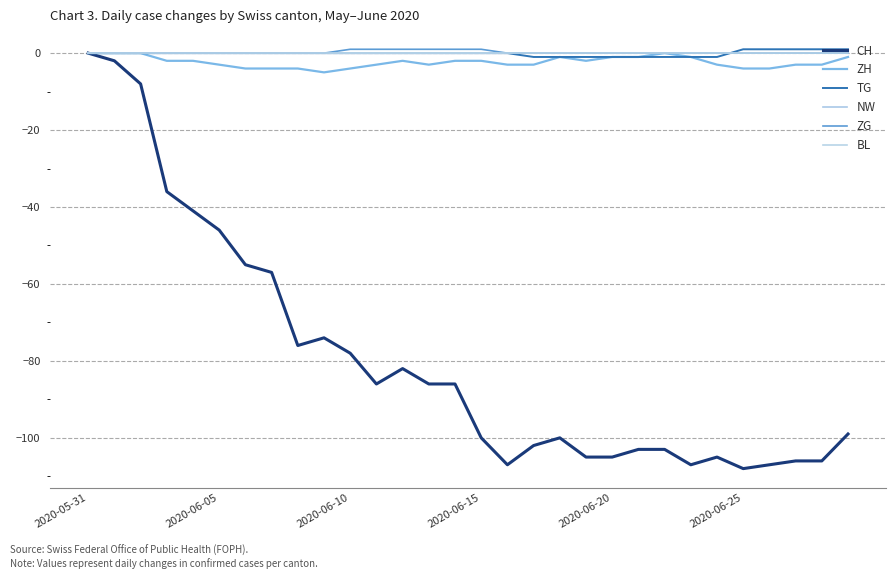

True or false: TG has more than 2 interior local peaks.

False